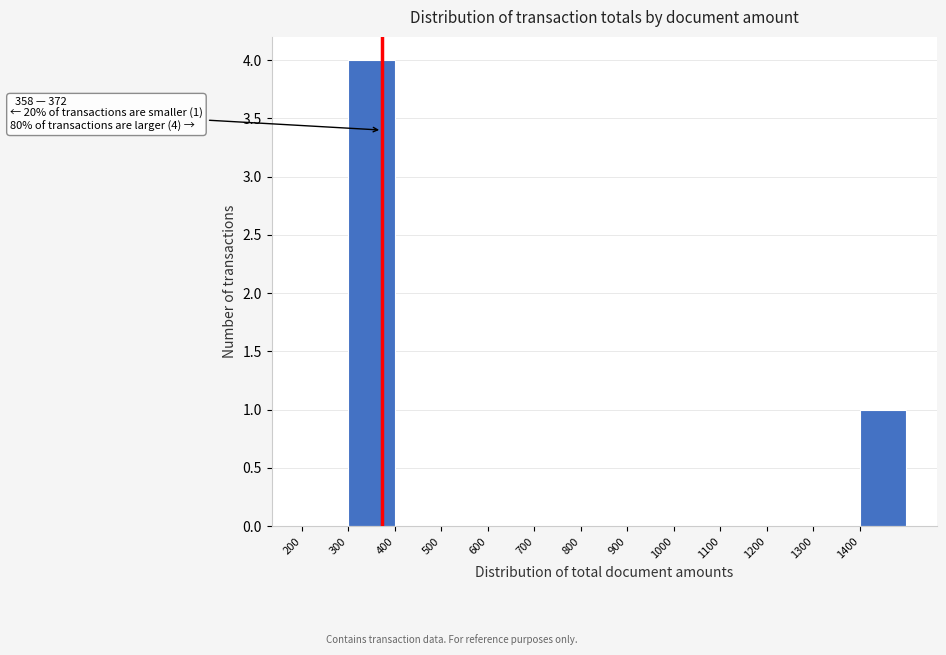

Over which range of the x-axis is the bar tallest?

300 to 400